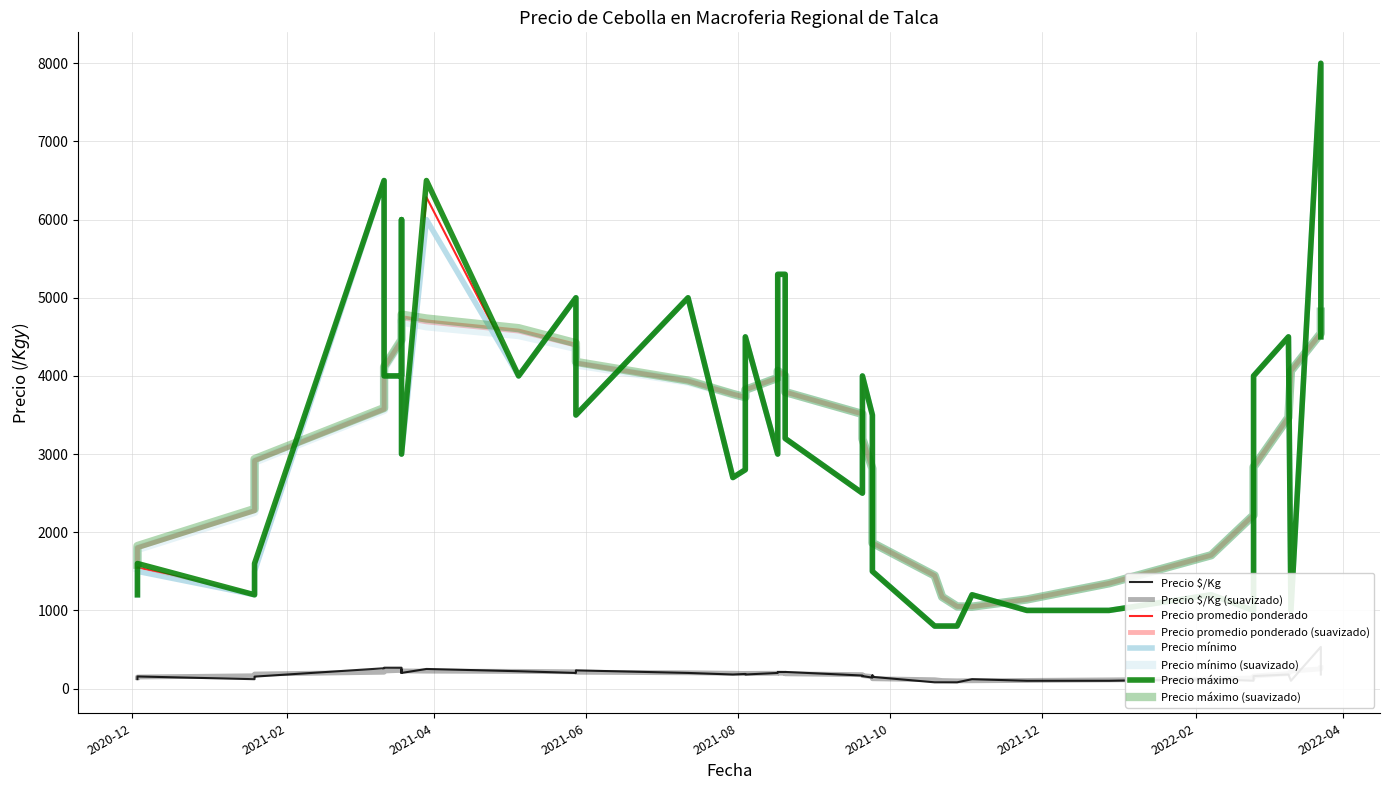

What is the difference between the maximum and second lowest values in the Precio $/Kg series?

453